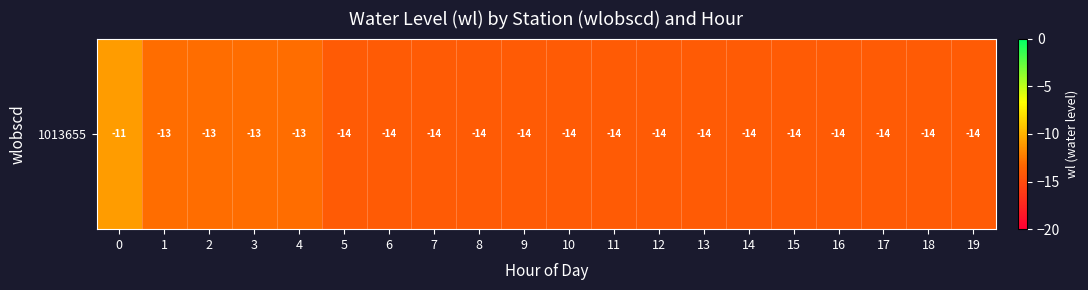

What is the sum of the values at 4 and 3?

-26